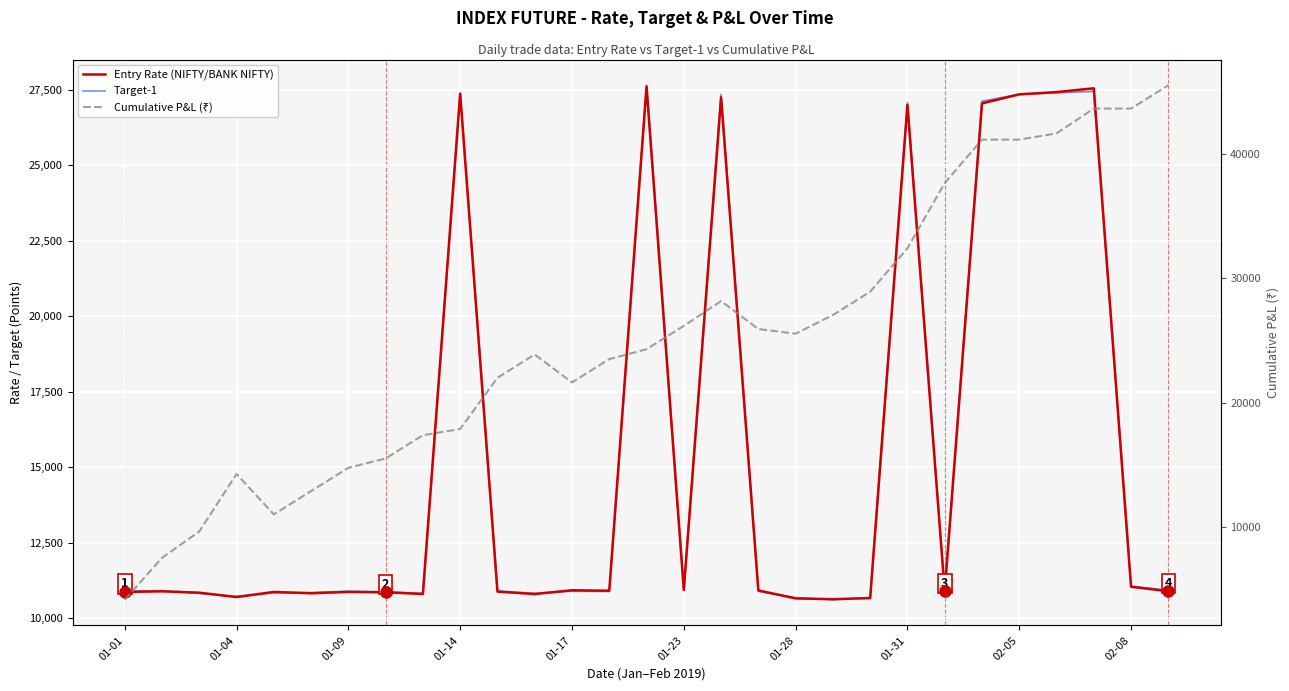

How many interior local peaks does the Target-1 series have?

8